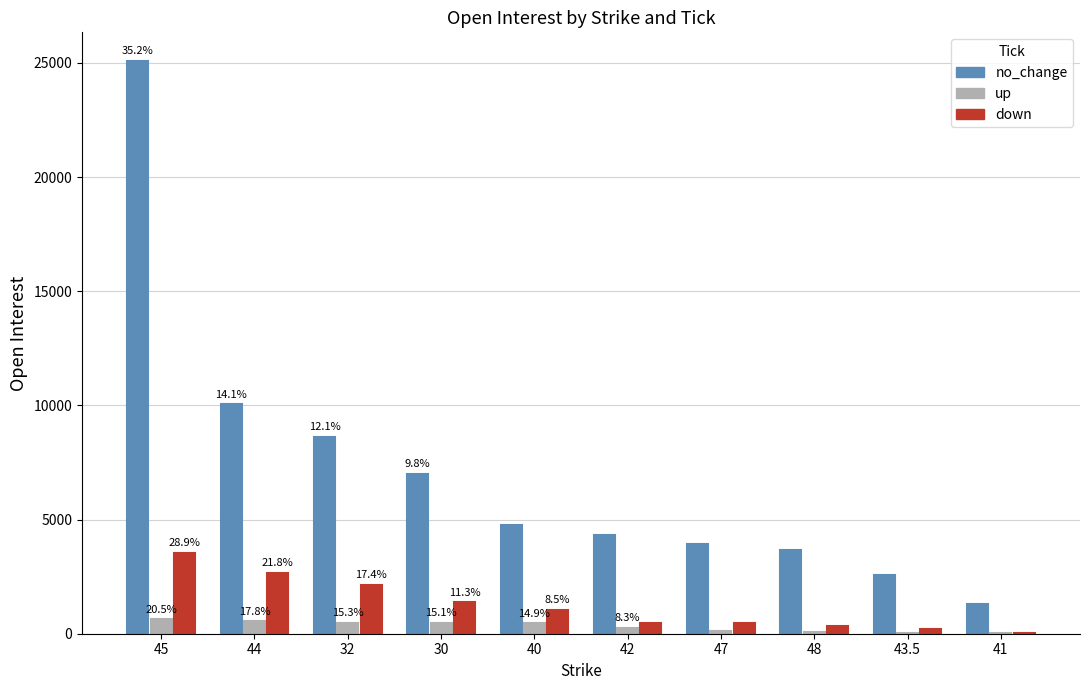

At 48, list the series in order from largest to smallest.

no_change, down, up